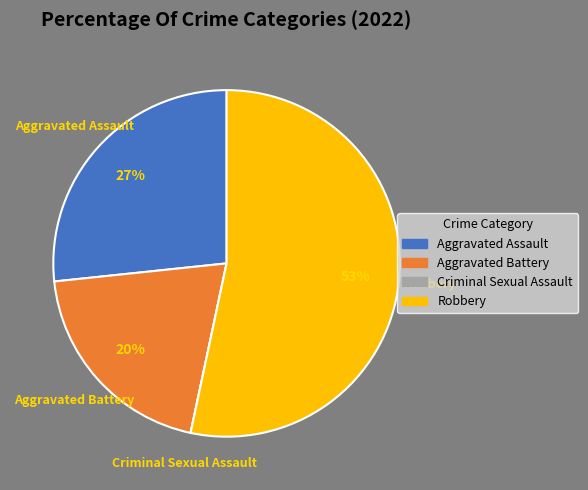

True or false: Aggravated Assault accounts for 35% of the total.

False